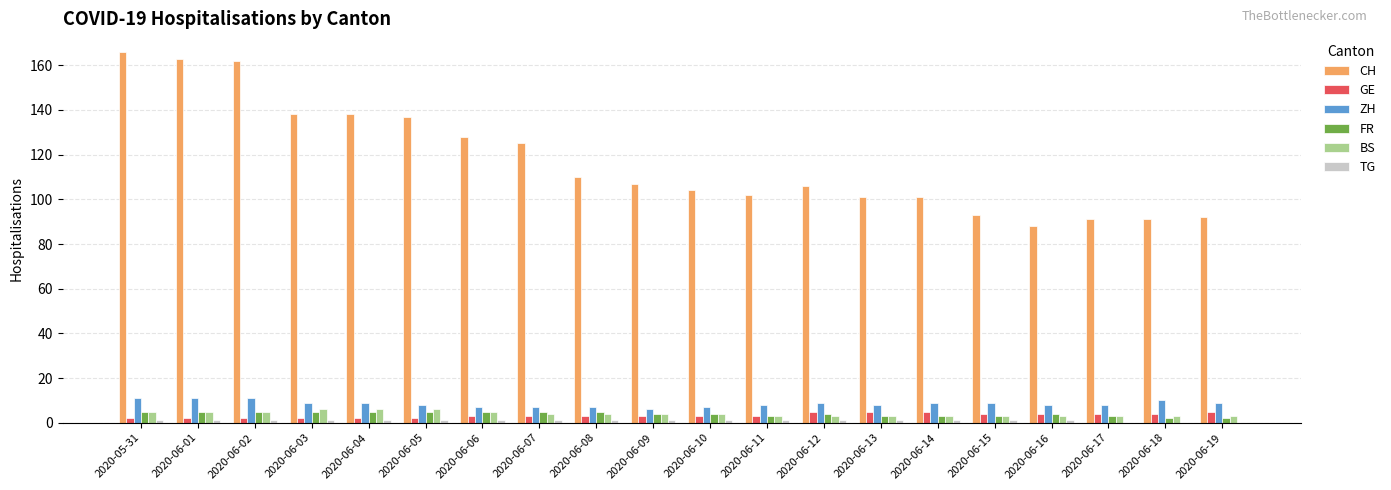

At which label does CH first exceed 107?

2020-05-31